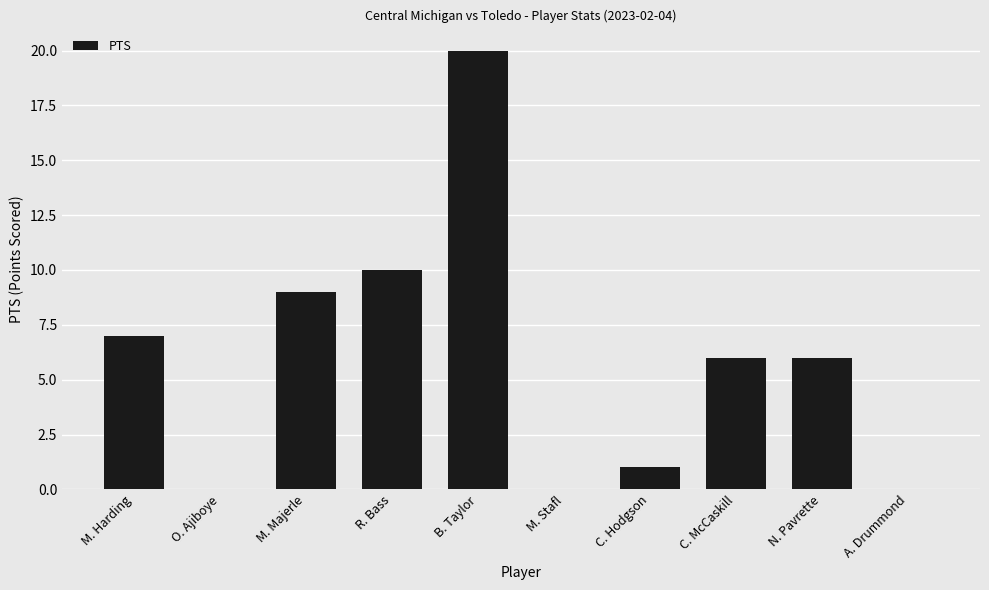

How many categories are shown in the chart?

10